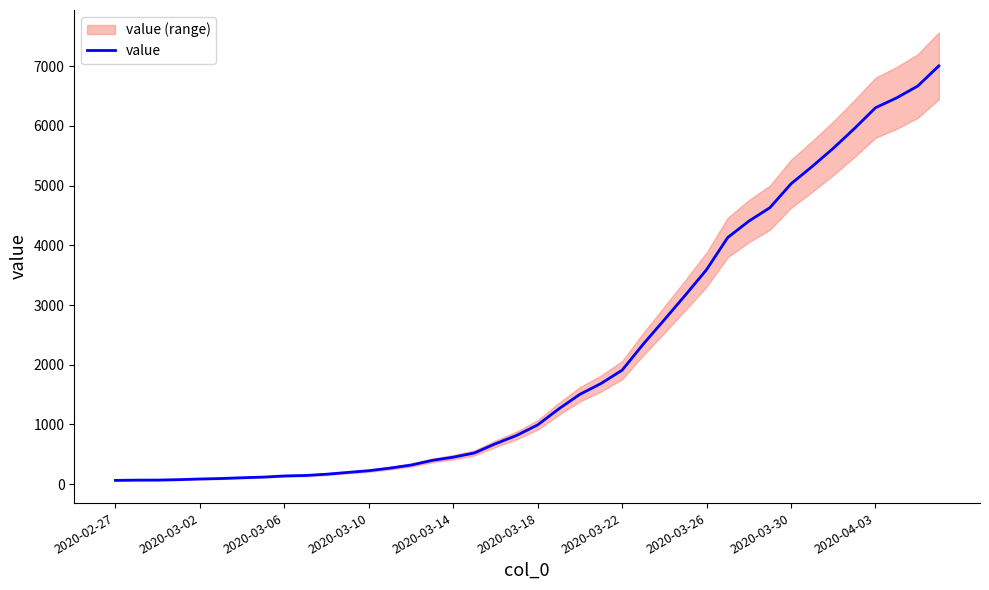

What is the sum of all values?

85761